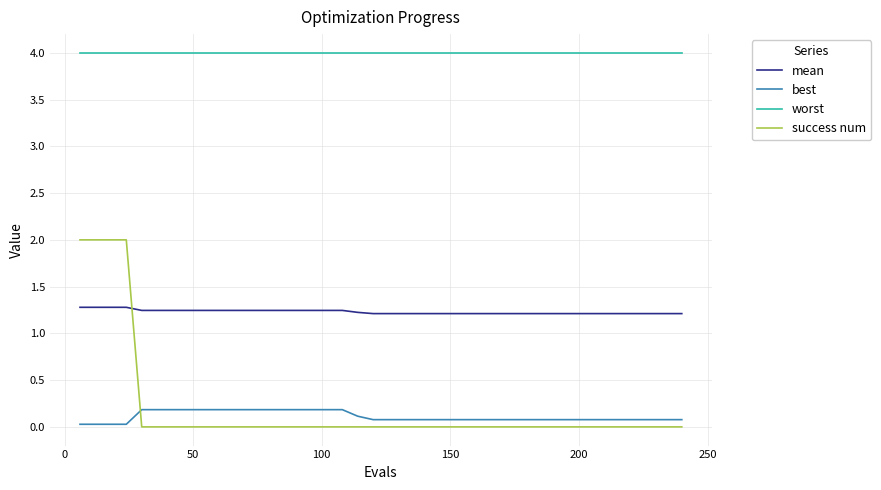

What are all the series names shown in the legend?

mean, best, worst, success num